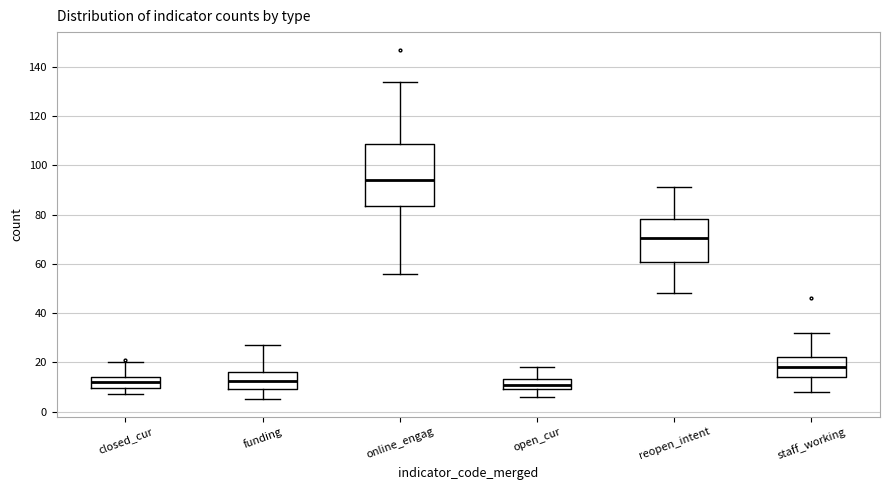

Reading left to right, read every box against the y-axis: the position of its median line, the range the box covers, and the ends of its whiskers. The values are not printed on the chart, so give them approximately, as read against the axis.

closed_cur: median 12, box 10 to 14, whiskers 8 to 20
funding: median 12, box 10 to 16, whiskers 6 to 28
online_engag: median 94, box 84 to 108, whiskers 56 to 134
open_cur: median 12, box 10 to 14, whiskers 6 to 18
reopen_intent: median 70, box 60 to 78, whiskers 48 to 92
staff_working: median 18, box 14 to 22, whiskers 8 to 32